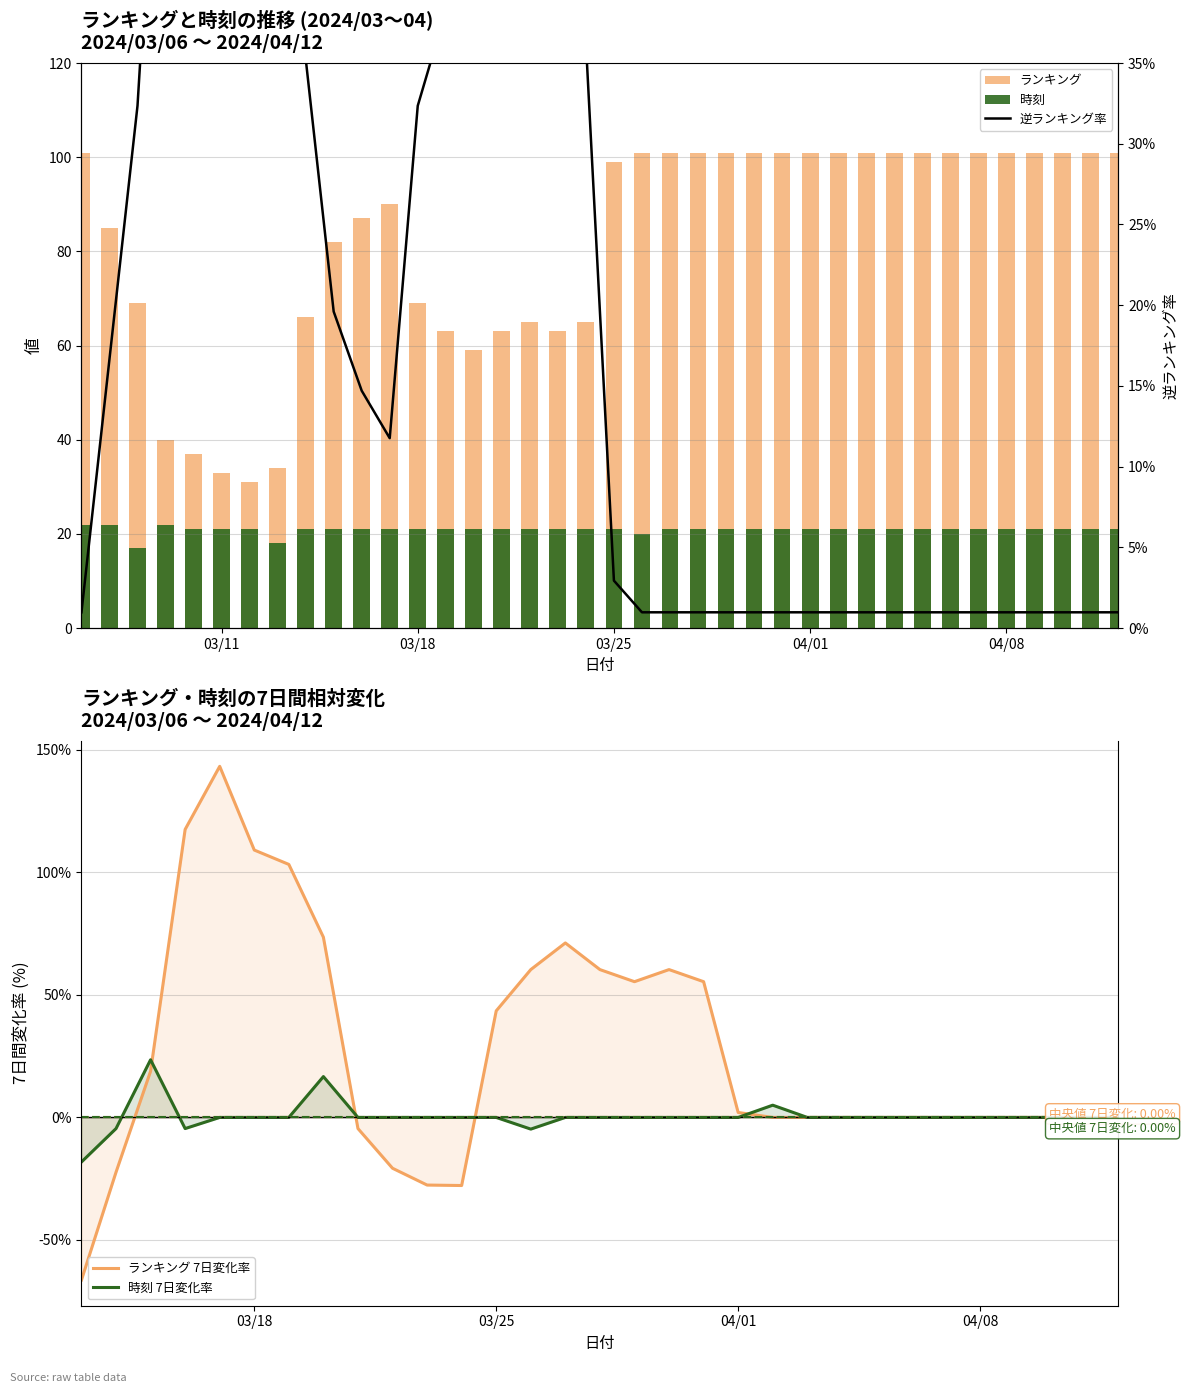

How many bars are there in total?

76